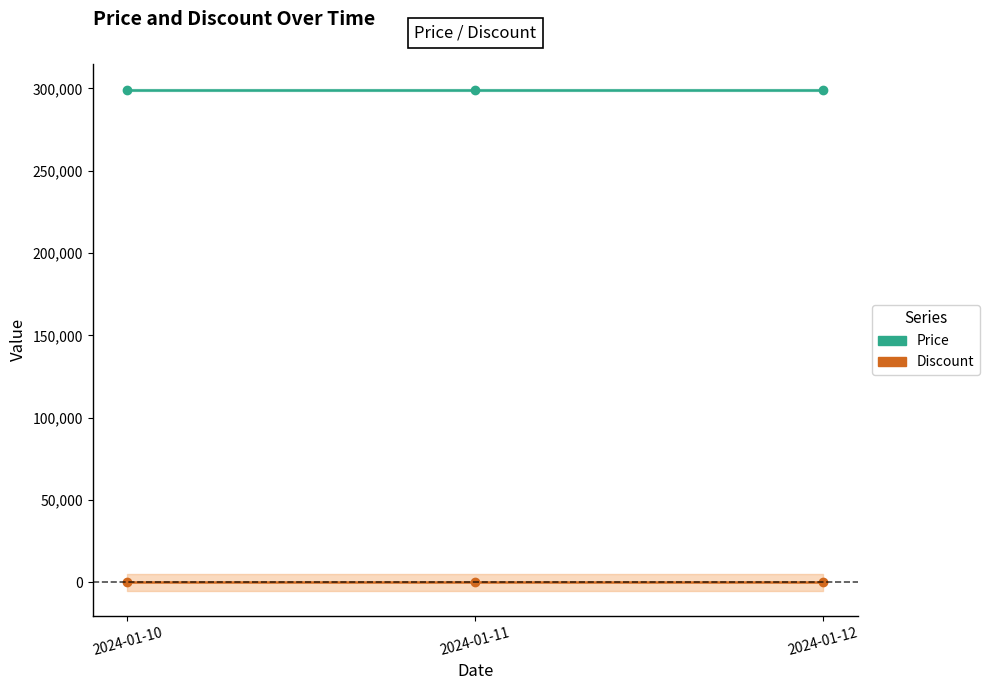

At which category does the chart reach its peak across all series?

2024-01-10